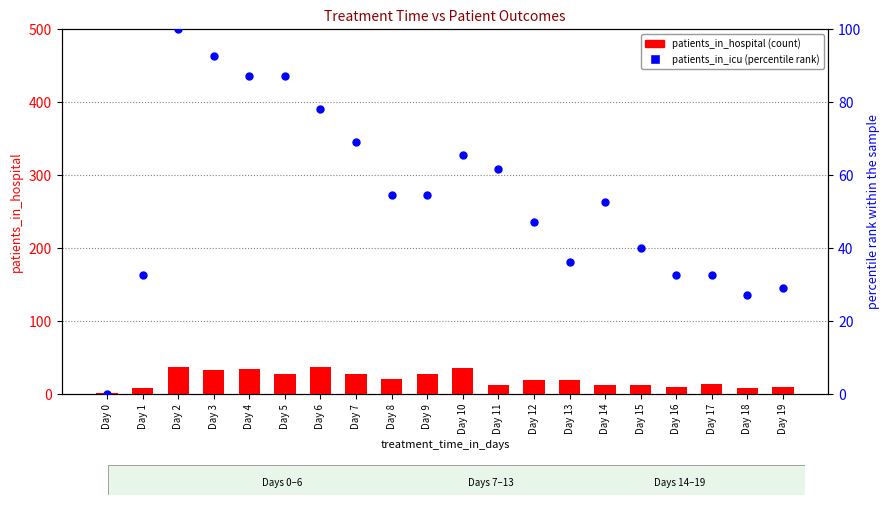

At how many categories does at least one series exceed 31?

17